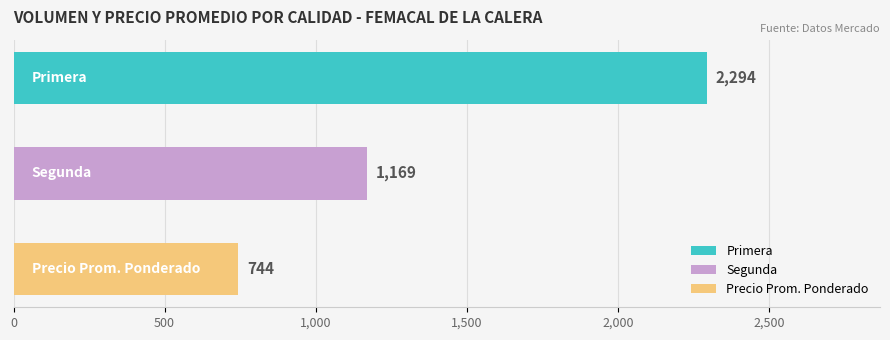

Which series has the largest total across all categories?

Primera